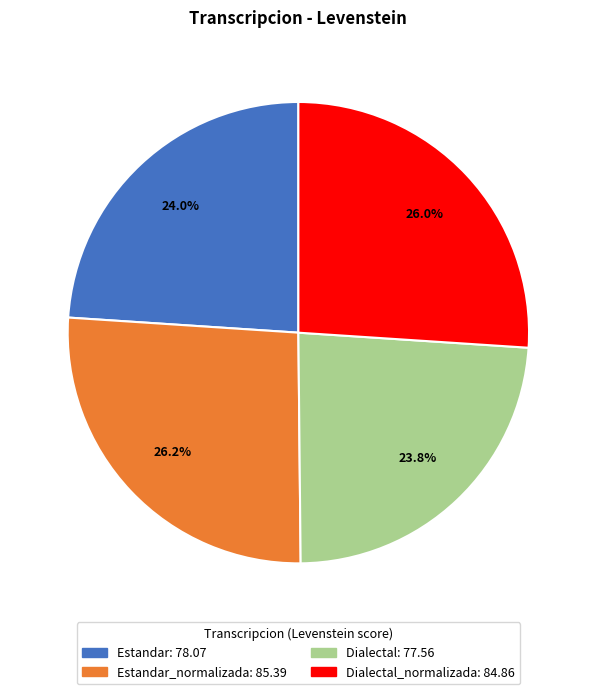

Is there any slice that represents more than half of the pie?

No